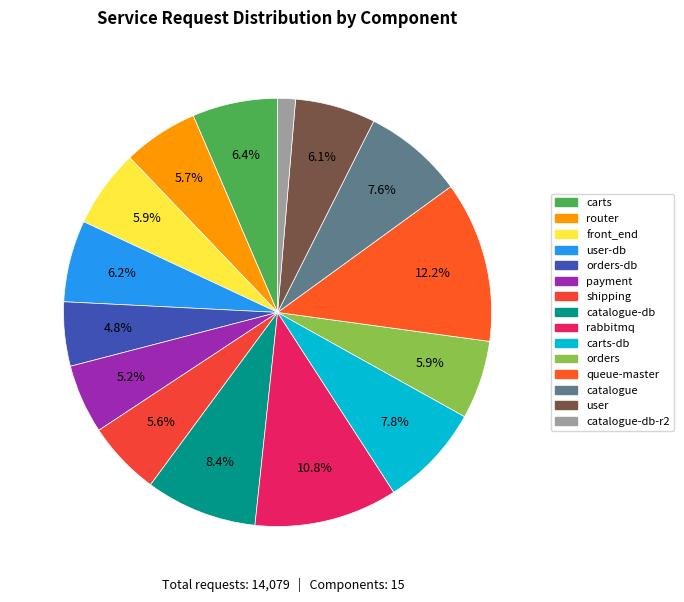

How many segments does this pie chart have?

15